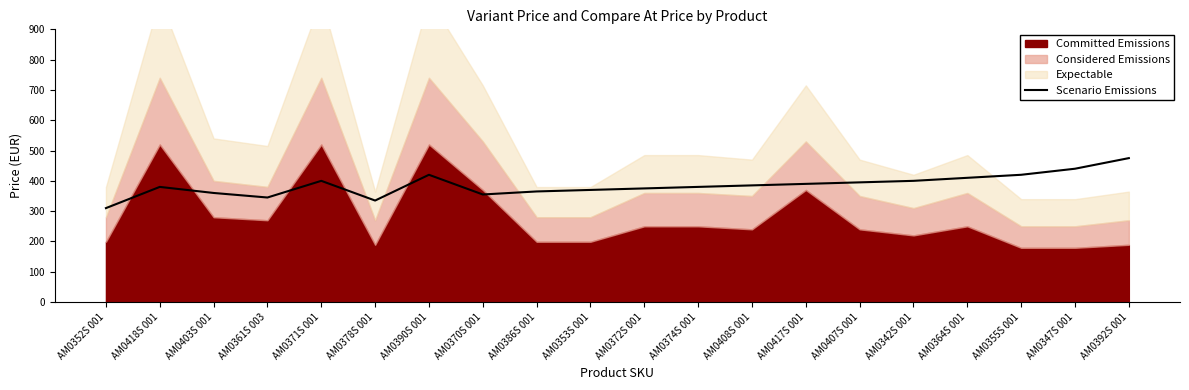

How many lines are shown in the chart?

1